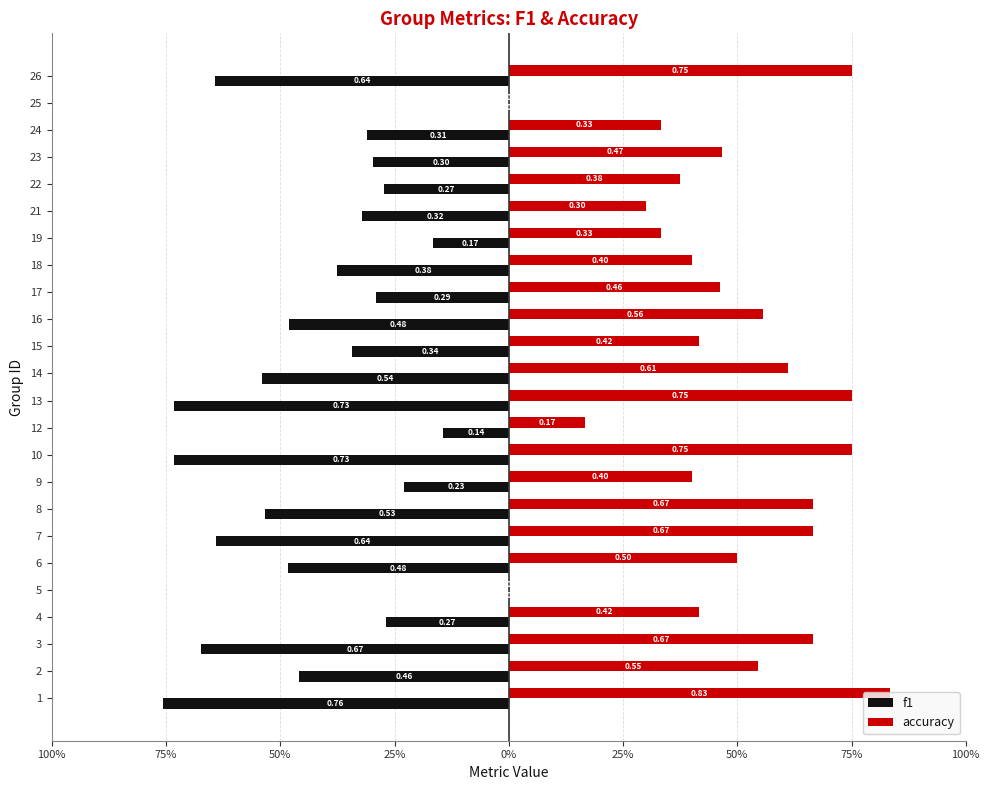

Rank the series by their average value, from highest to lowest.

accuracy, f1